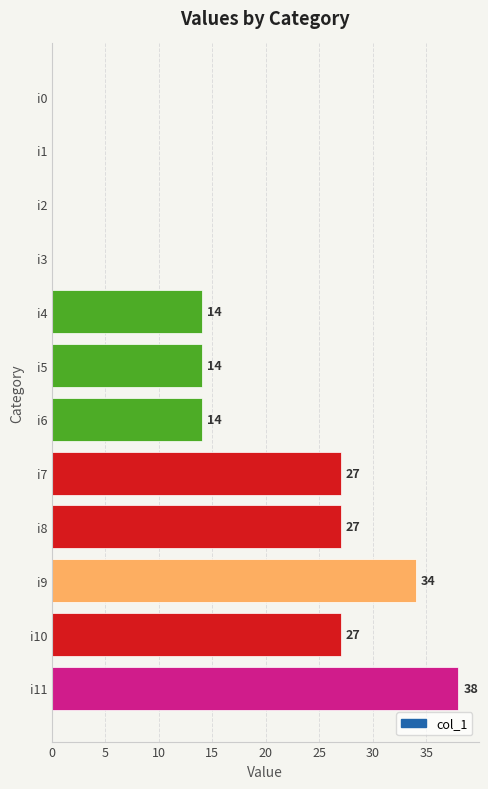

Reading top to bottom, extract all data points from this chart.

i0=0	i1=0	i2=0	i3=0	i4=14	i5=14	i6=14	i7=27	i8=27	i9=34	i10=27	i11=38